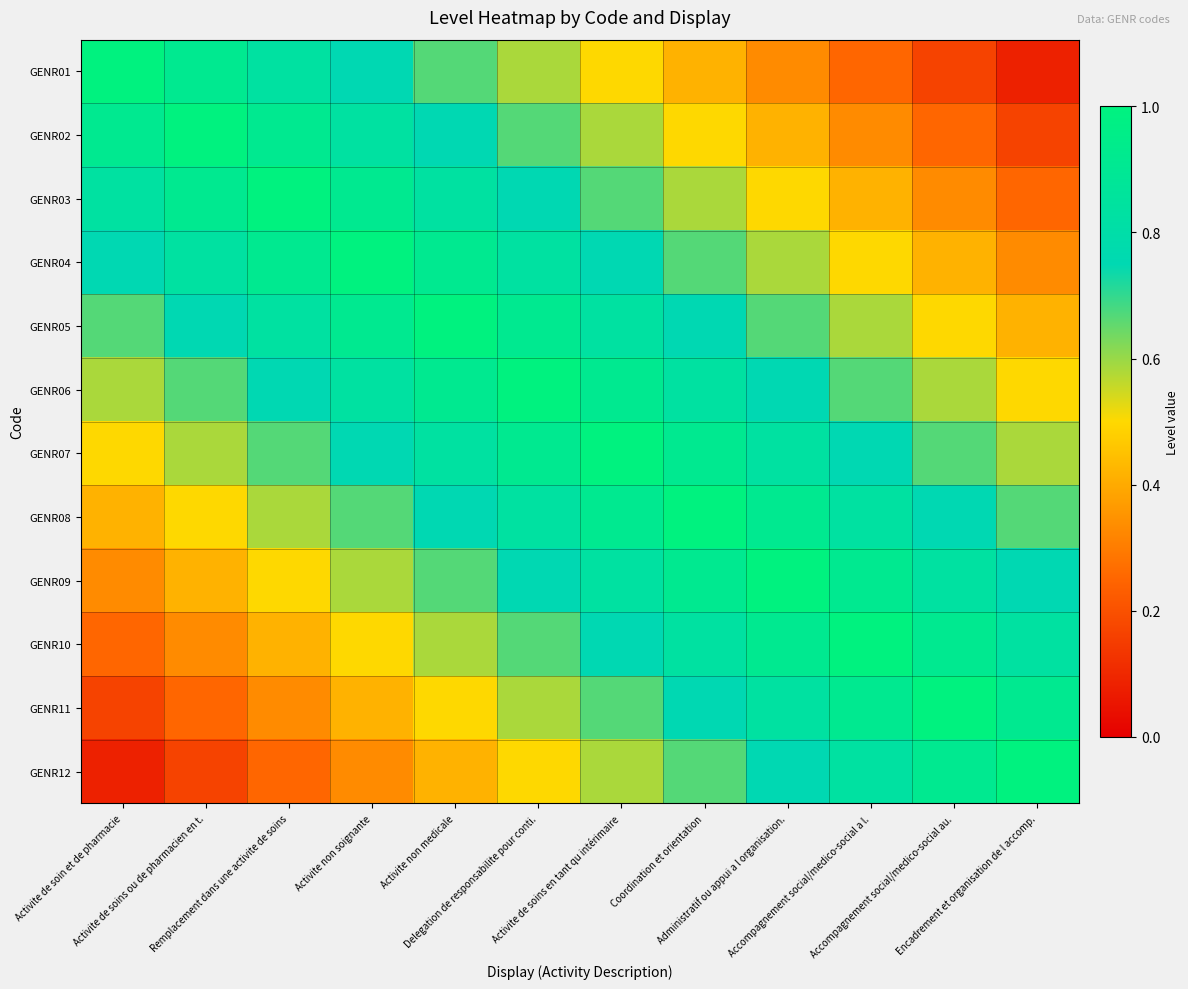

What is the difference between the highest and lowest values at Administratif ou appui a l organisation.?

0.7